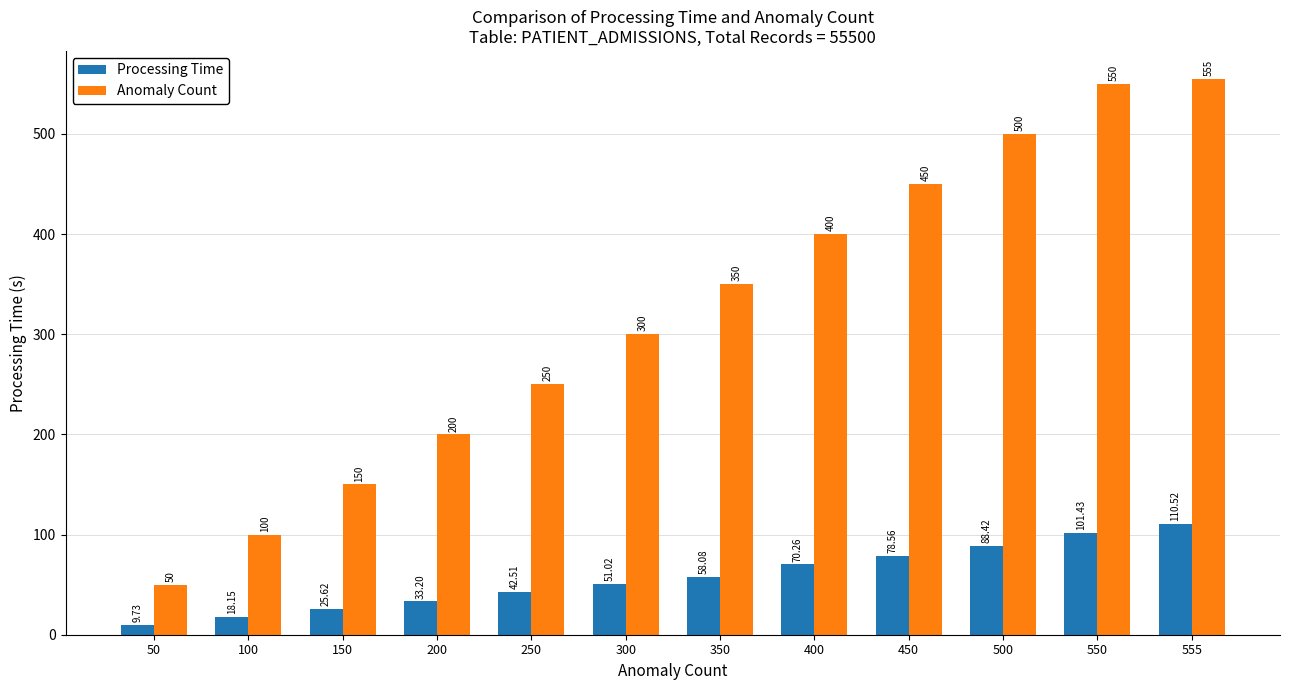

At which label does Processing Time first exceed 58?

350